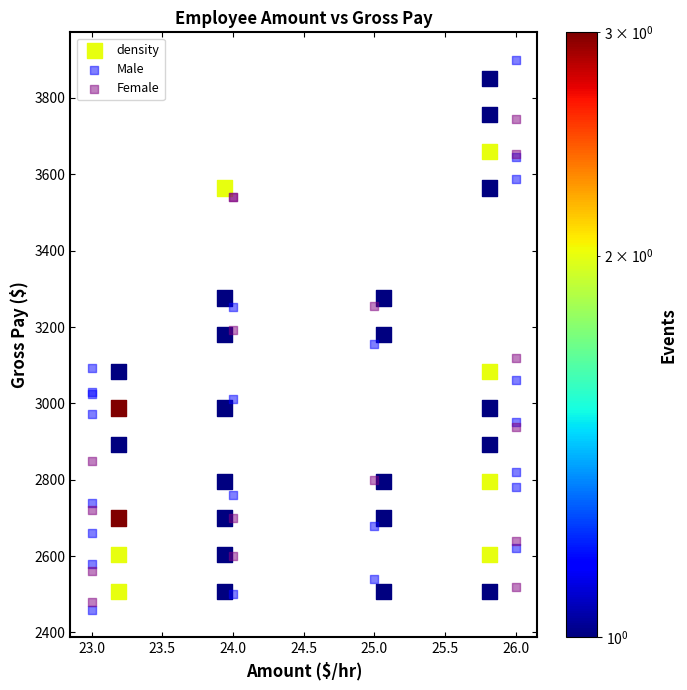

What are all the series names shown in the legend?

density, Male, Female